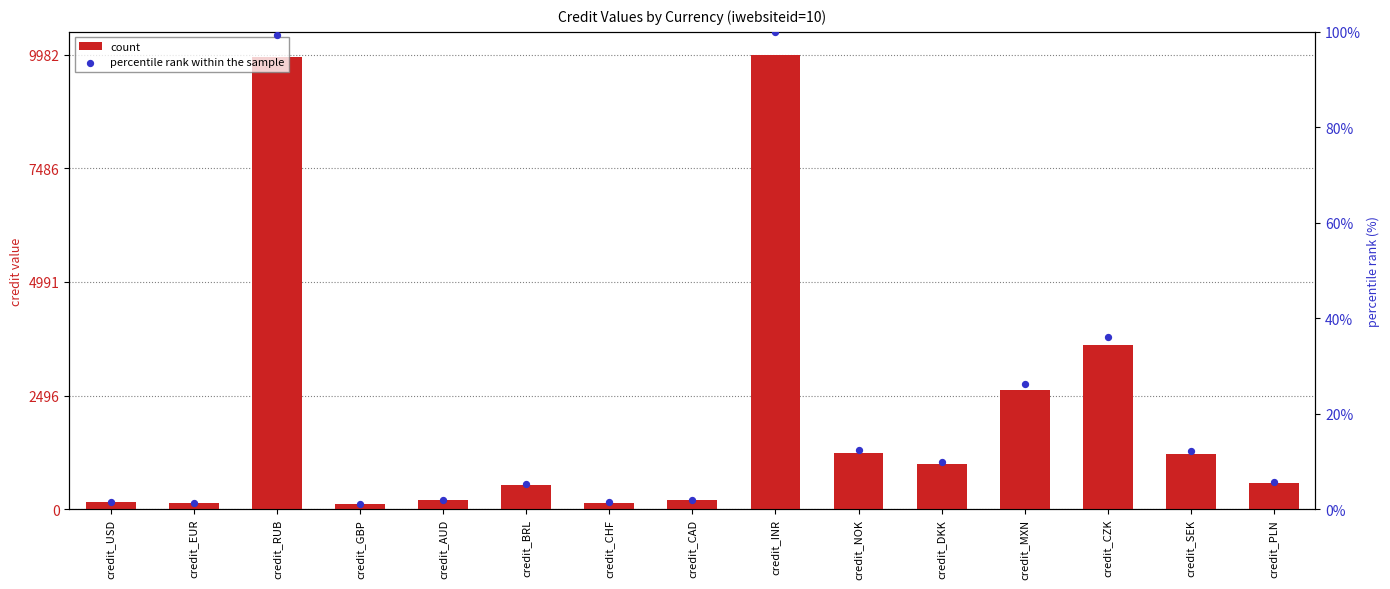

At how many categories does at least one series exceed 7338?

2